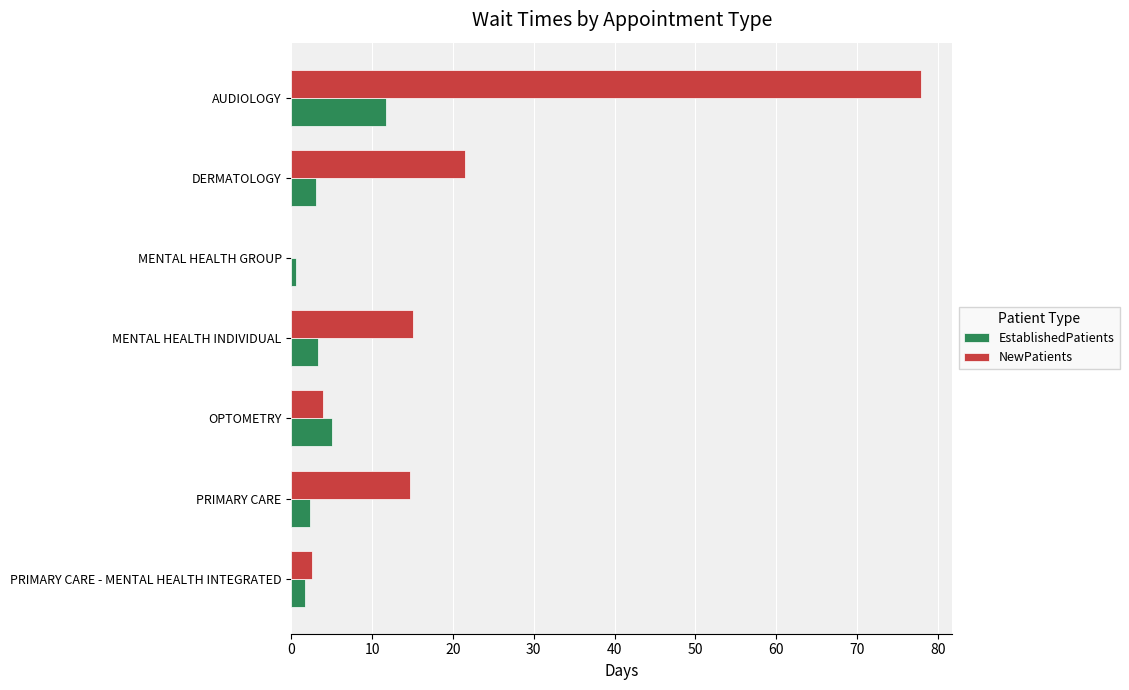

What is the total value across all series at PRIMARY CARE?

17.0